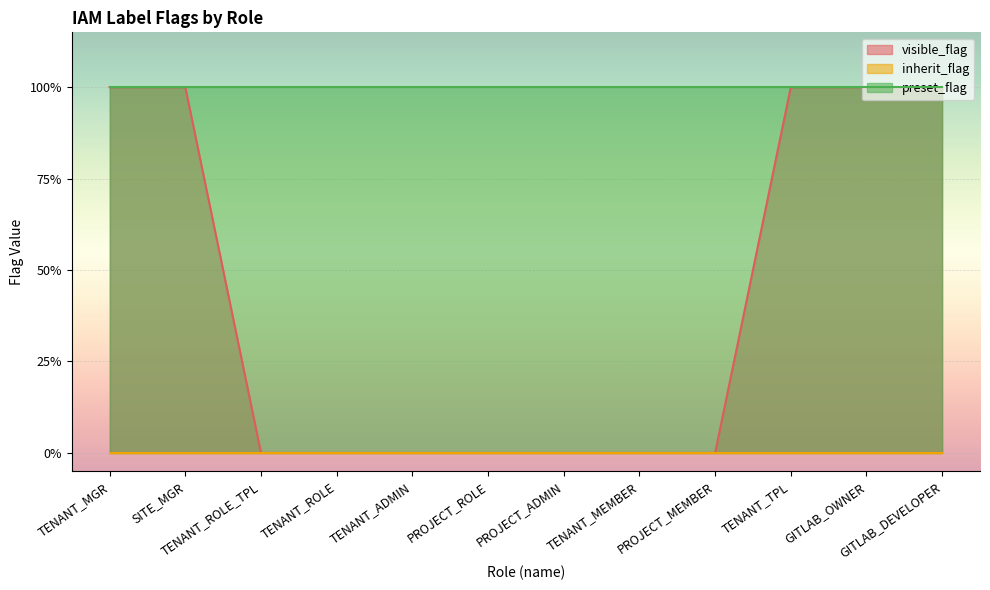

True or false: preset_flag and visible_flag cross at least once.

False